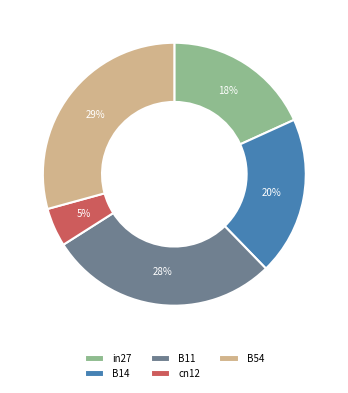

Do B54 and B14 together represent more than half of the pie?

No